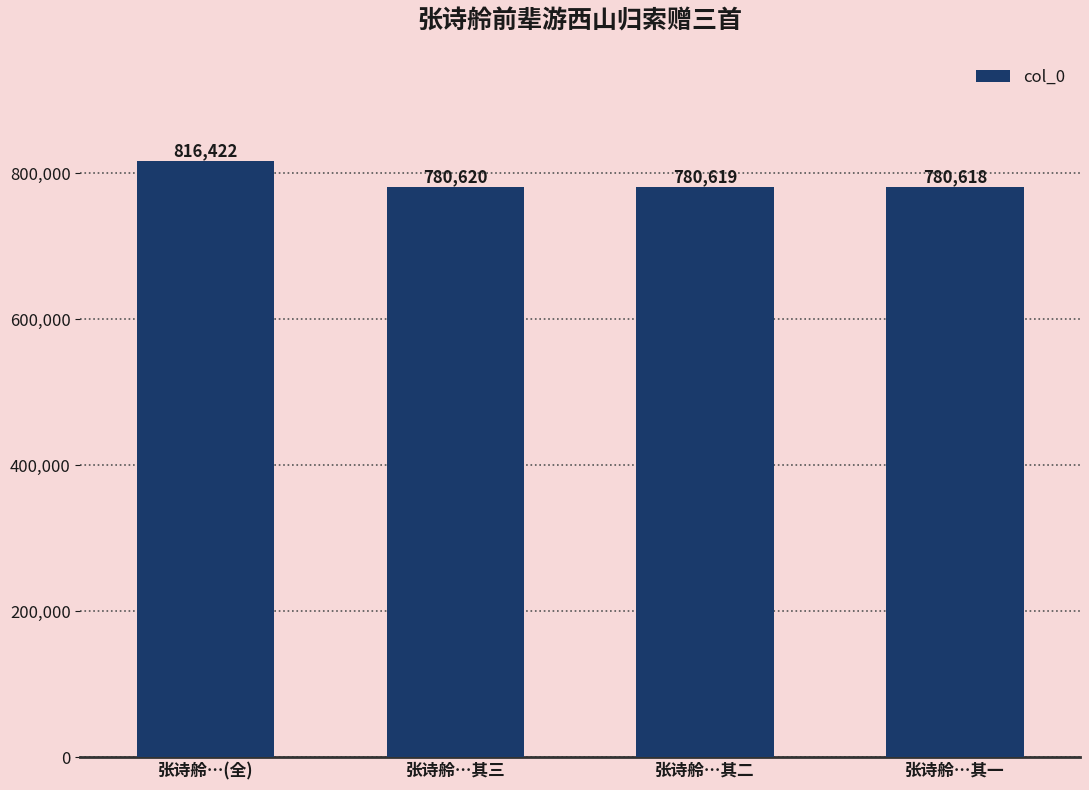

Reading left to right, what are all the values shown in this chart?

816422	780620	780619	780618